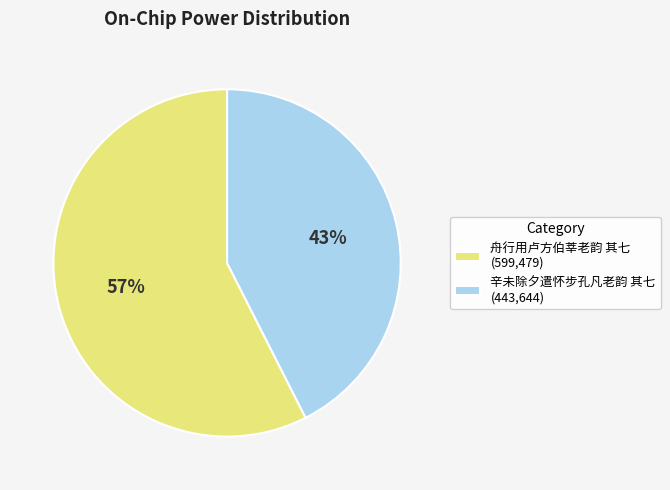

To the nearest percent, what percentage of the pie is 舟行用卢方伯莘老韵 其七?

57%